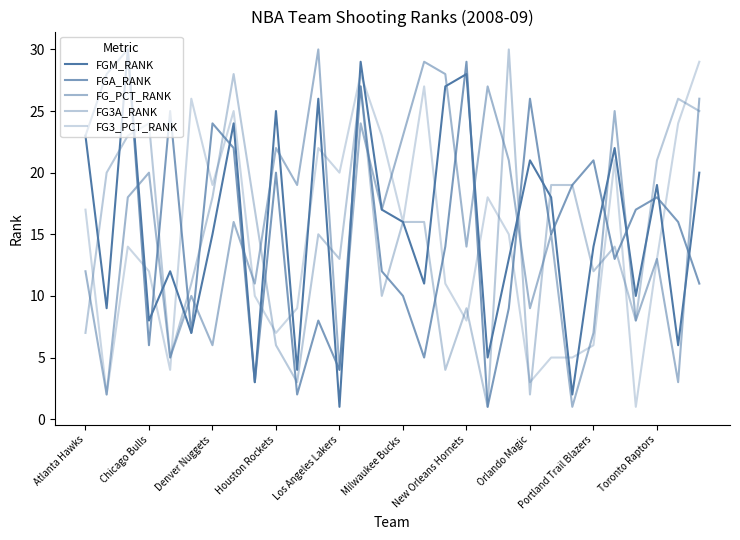

Which series has the widest spread of values?

FGM_RANK